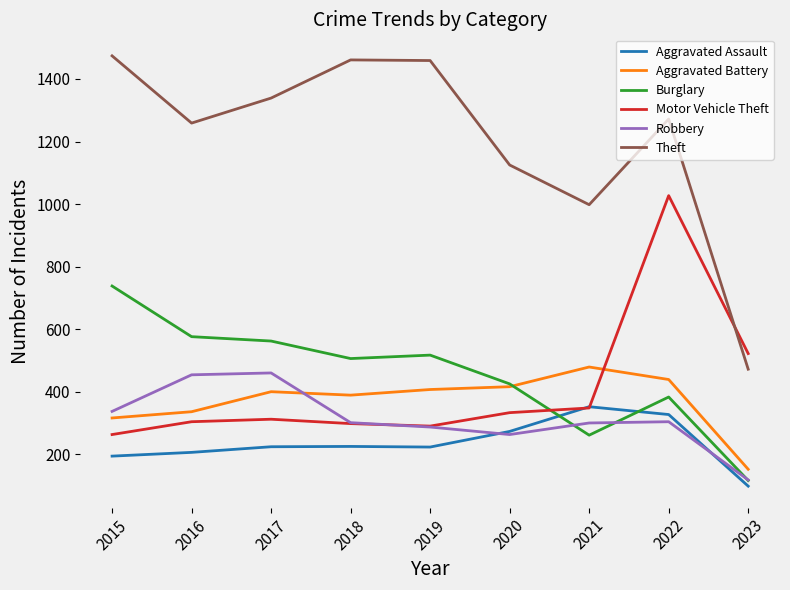

Is this an area chart (filled region under the line)?

No